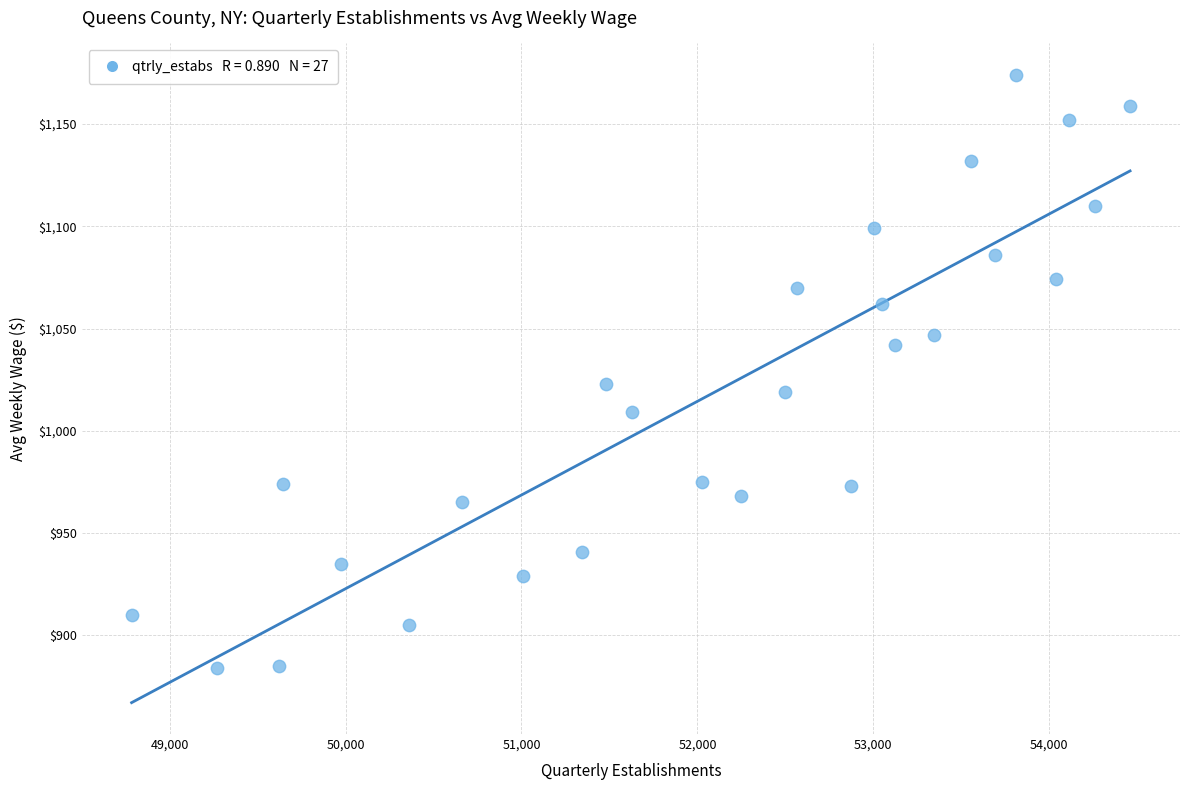

What Y value in the scatter plot is closest to 1029?

1023